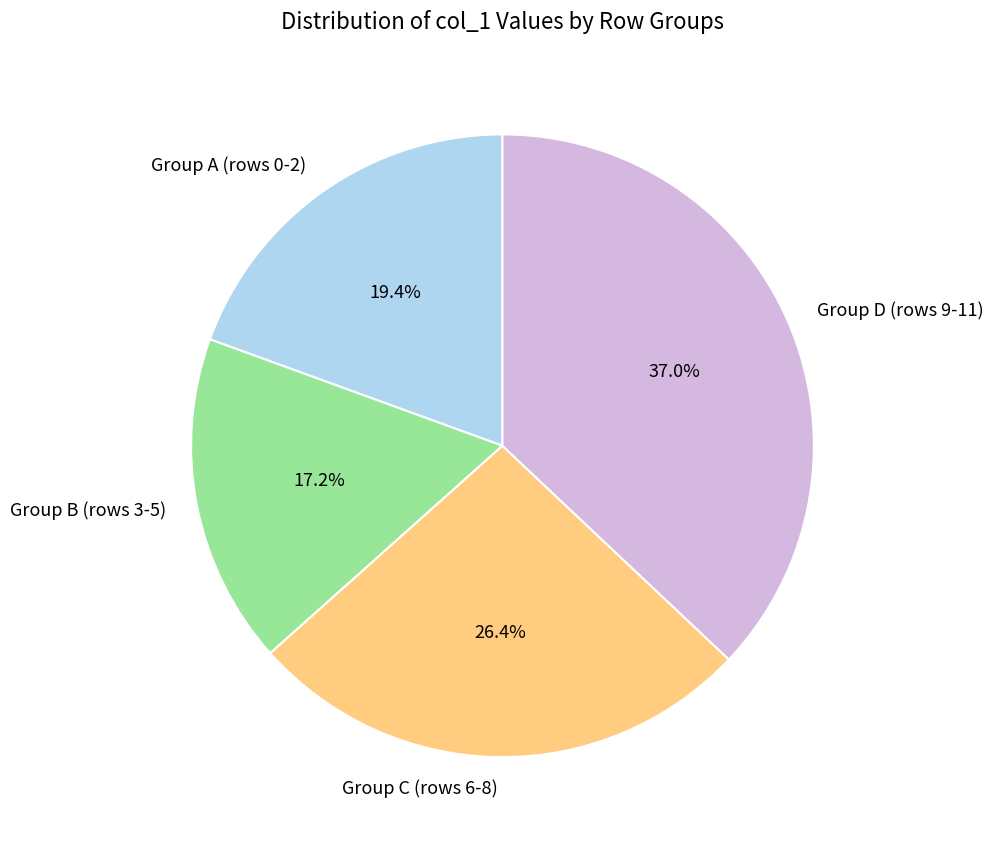

What is the total percentage of Group D (rows 9-11) and Group C (rows 6-8)?

63.4%